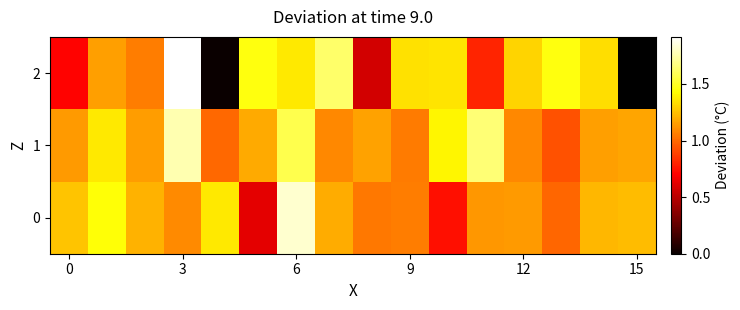

What is the difference between the second highest and minimum values in the 1 series?

0.7